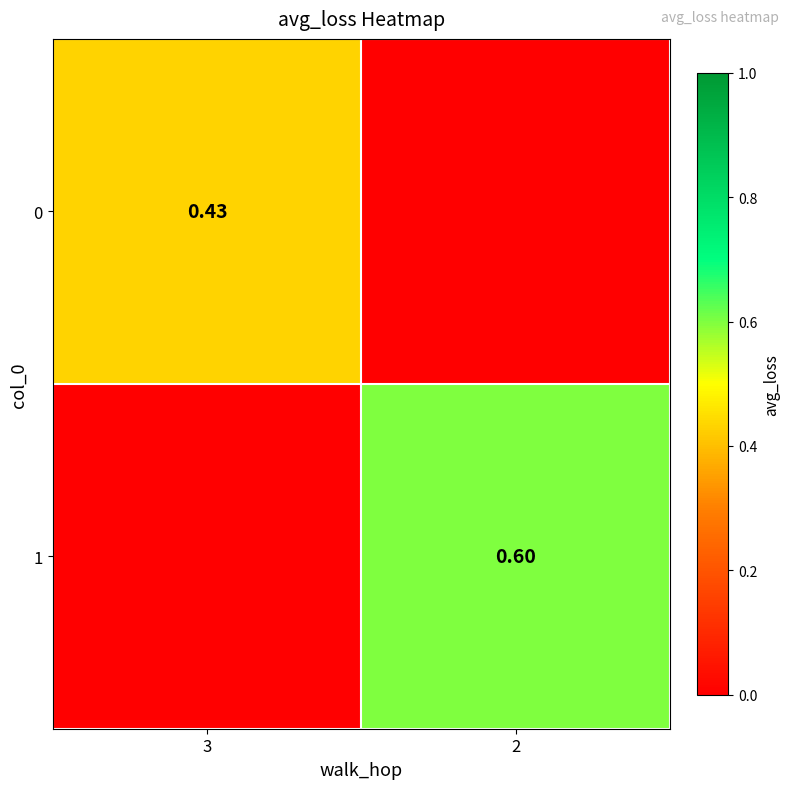

True or false: 1 has a value of 1.1 at 2.

False